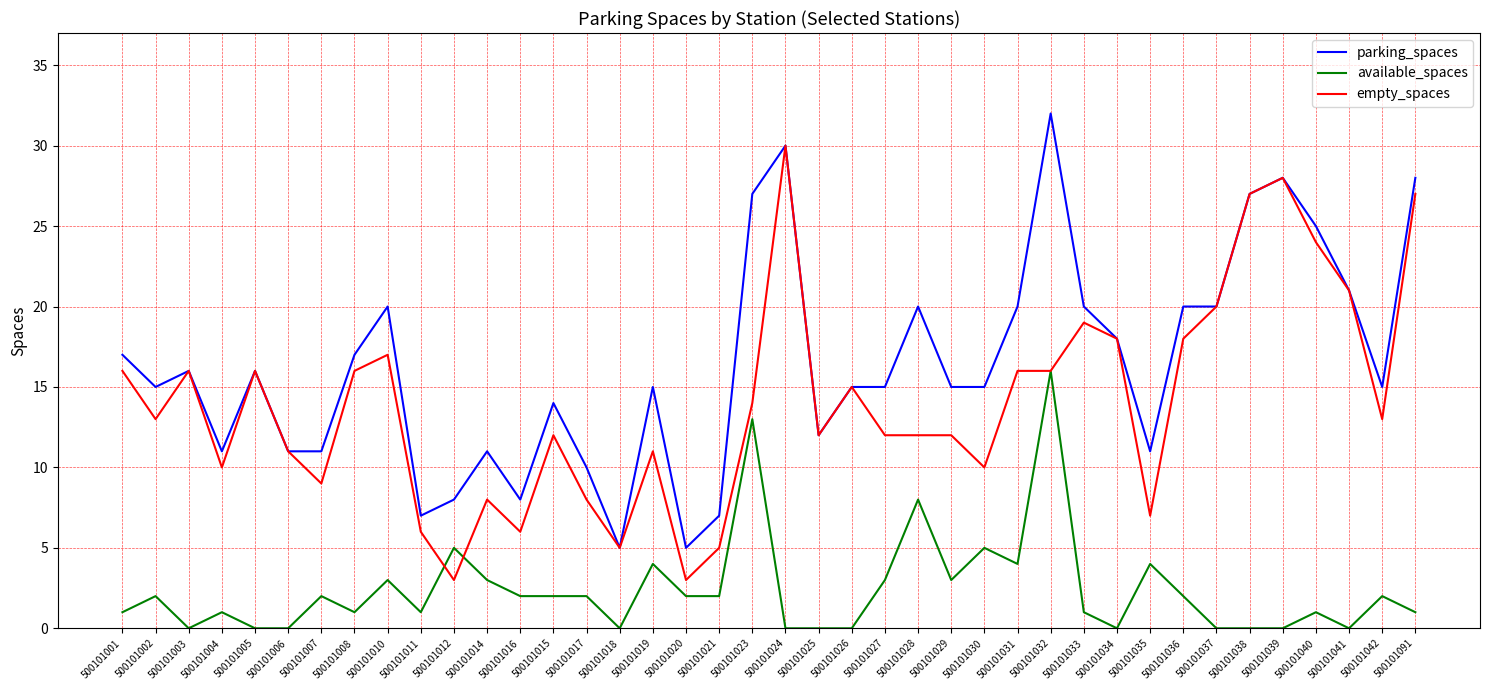

What position from the left is 500101002?

2